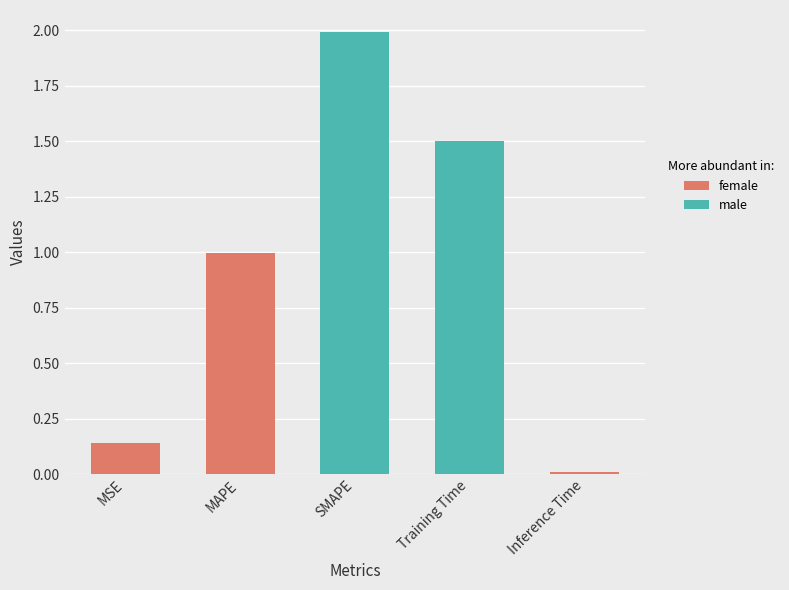

What is the difference between the maximum and minimum values?

2.0